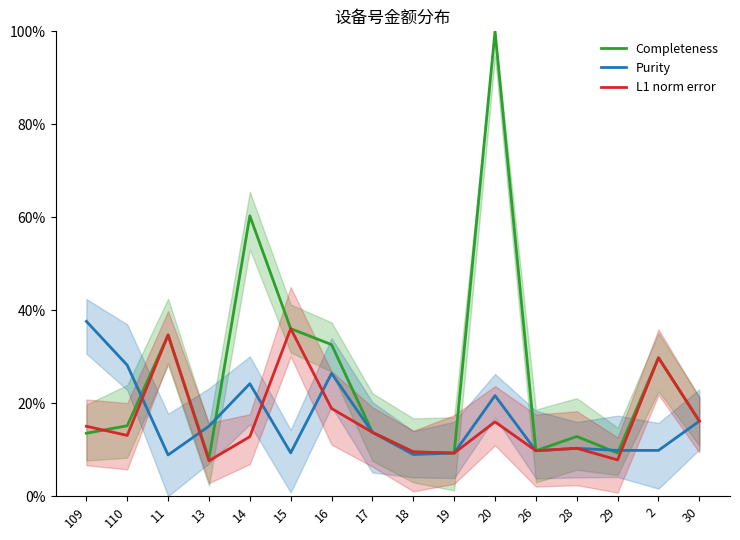

What is the smallest value displayed?

7.6